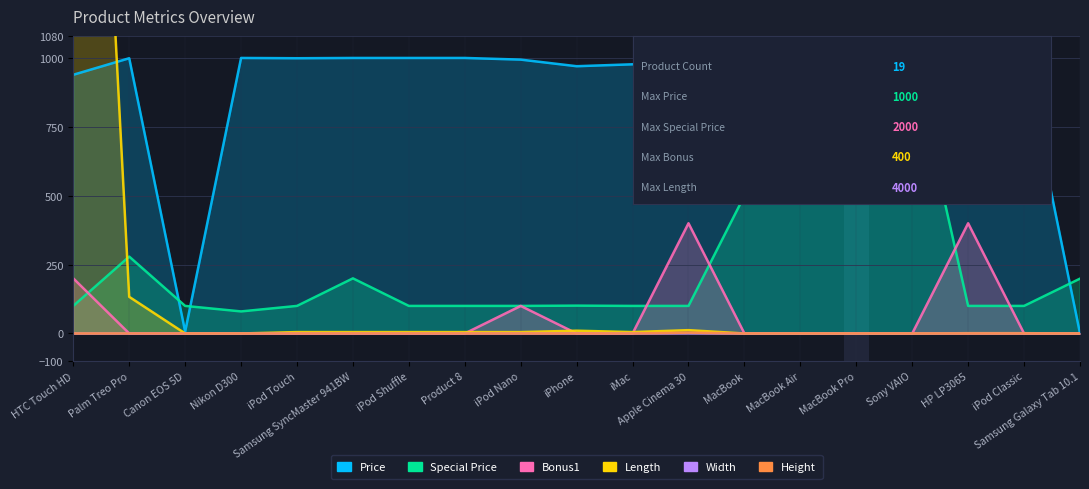

List the labels in order of Price value, largest first.

Nikon D300, Samsung SyncMaster 941BW, iPod Shuffle, Product 8, MacBook Air, Sony VAIO, HP LP3065, Palm Treo Pro, iPod Touch, MacBook Pro, iPod Classic, iPod Nano, Apple Cinema 30, iMac, iPhone, HTC Touch HD, MacBook, Canon EOS 5D, Samsung Galaxy Tab 10.1